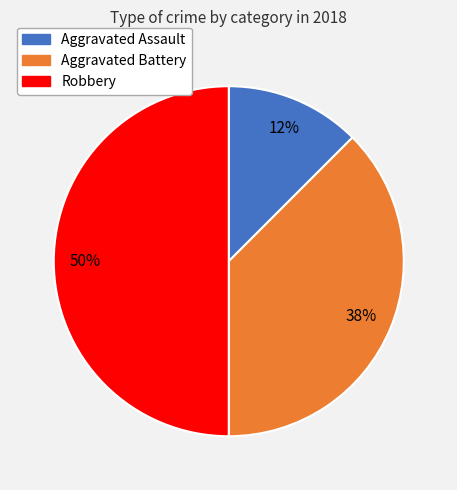

How many segments does this pie chart have?

3